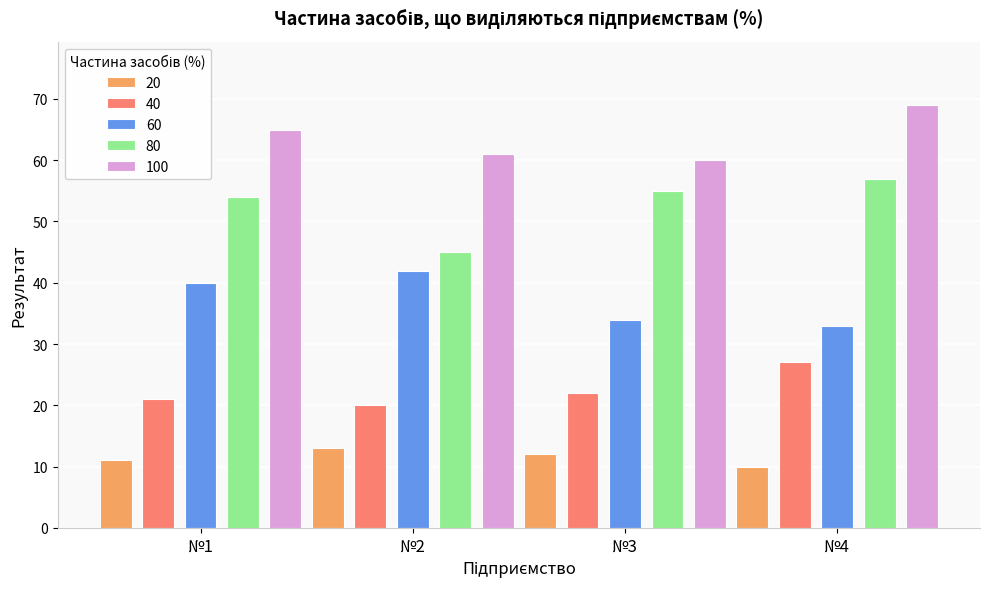

Which series changed the most between №1 and №2?

80